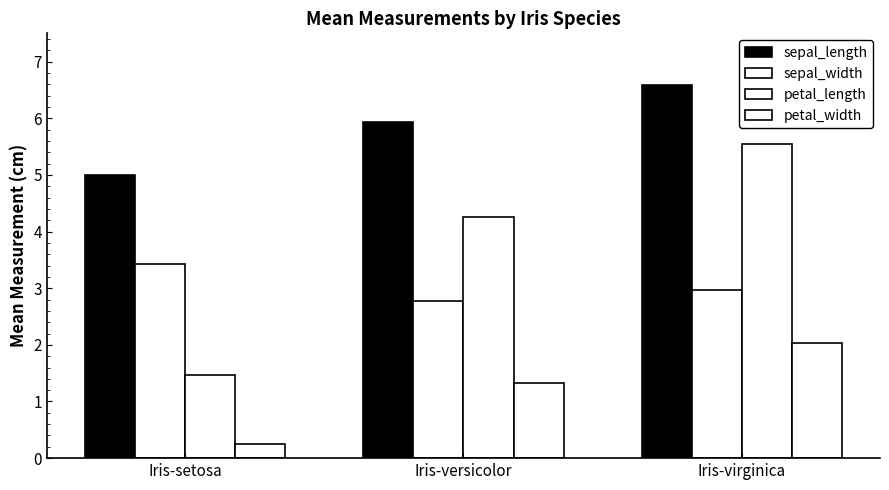

Reading left to right, list all the values displayed in this chart.

sepal_length: 5.0	5.9	6.6
sepal_width: 3.4	2.8	3.0
petal_length: 1.5	4.3	5.6
petal_width: 0.2	1.3	2.0